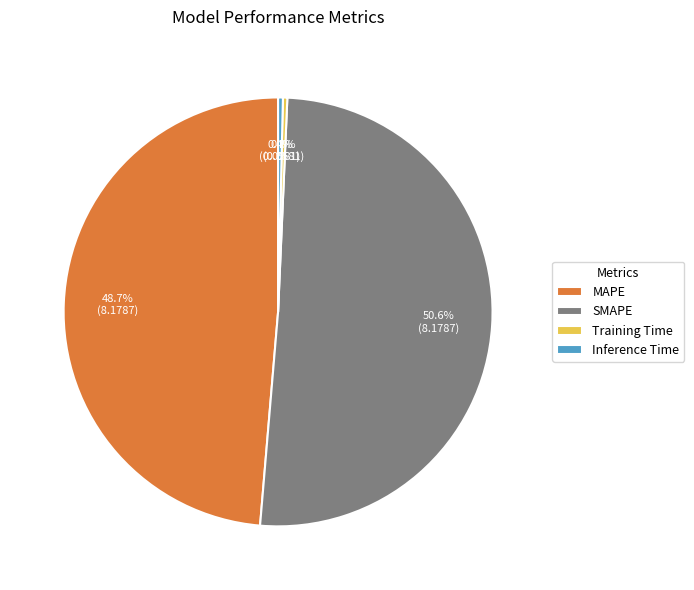

Which category has the biggest portion of the pie?

SMAPE